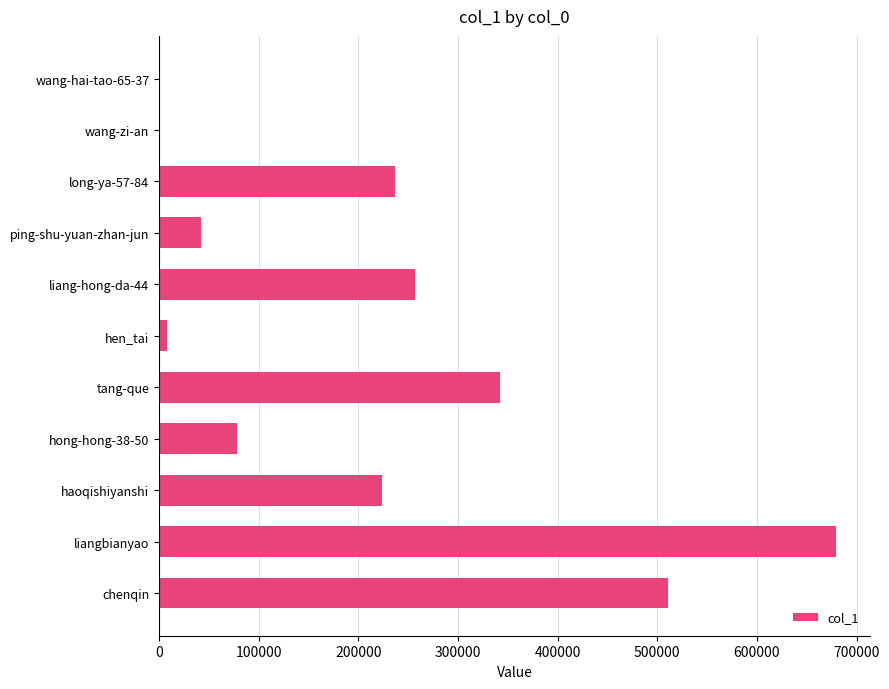

Where is the data nearest to the value 339909?

tang-que